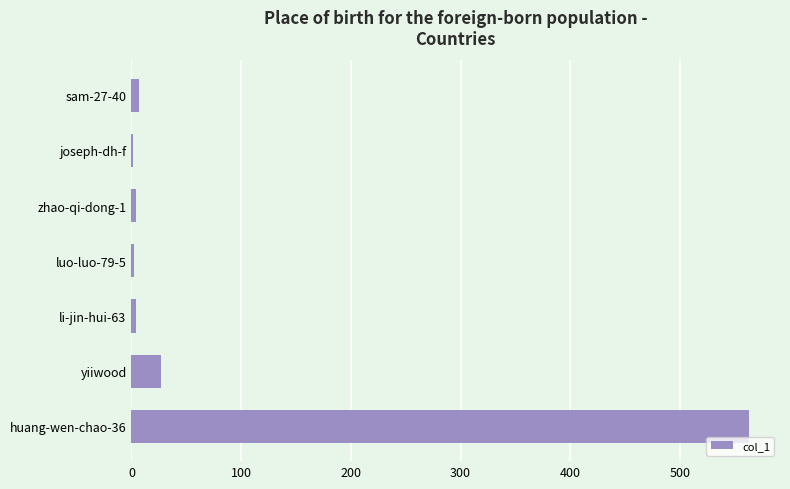

How many categories are shown in the chart?

7